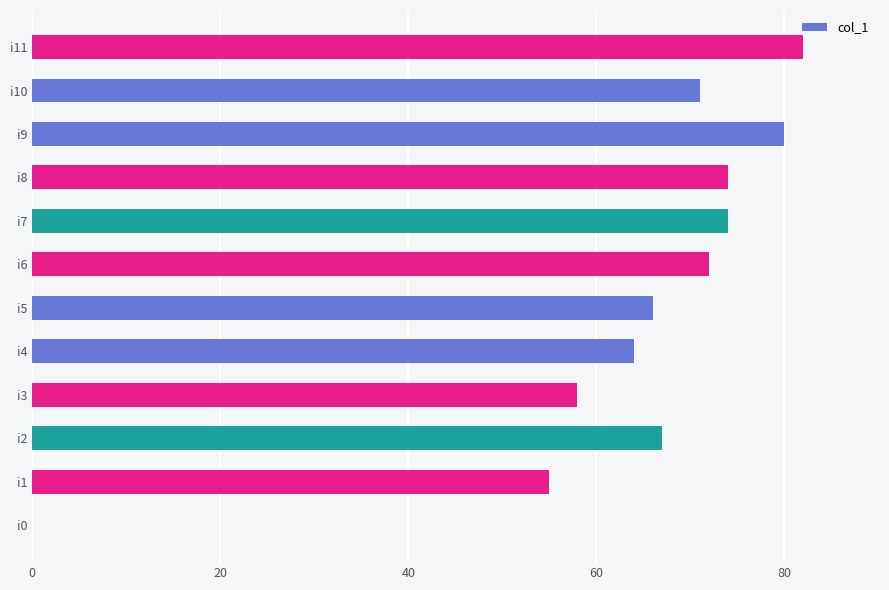

Which has a higher value, i2 or i1?

i2